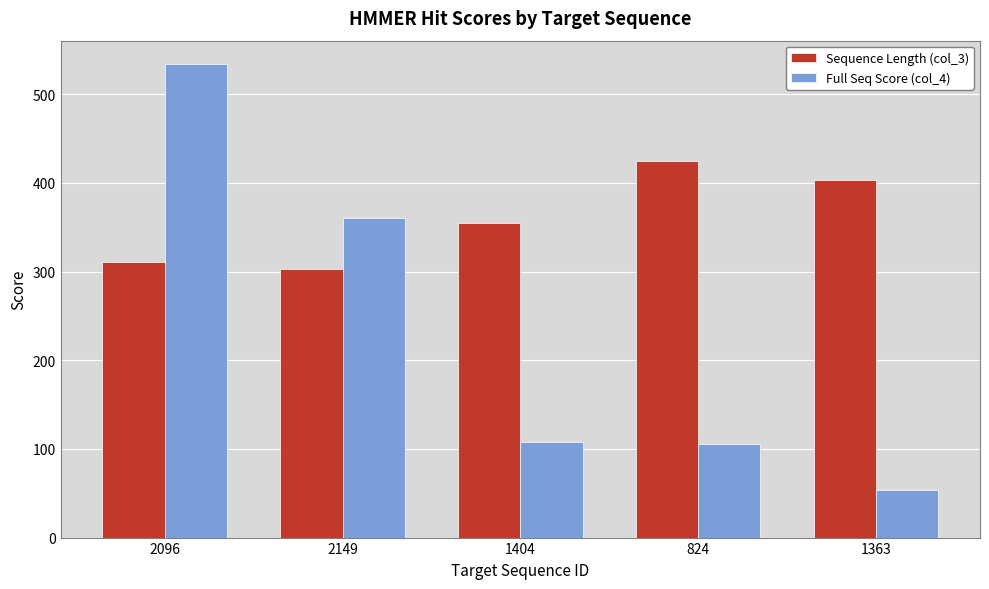

How many data points in Full Seq Score (col_4) are less than 107?

2